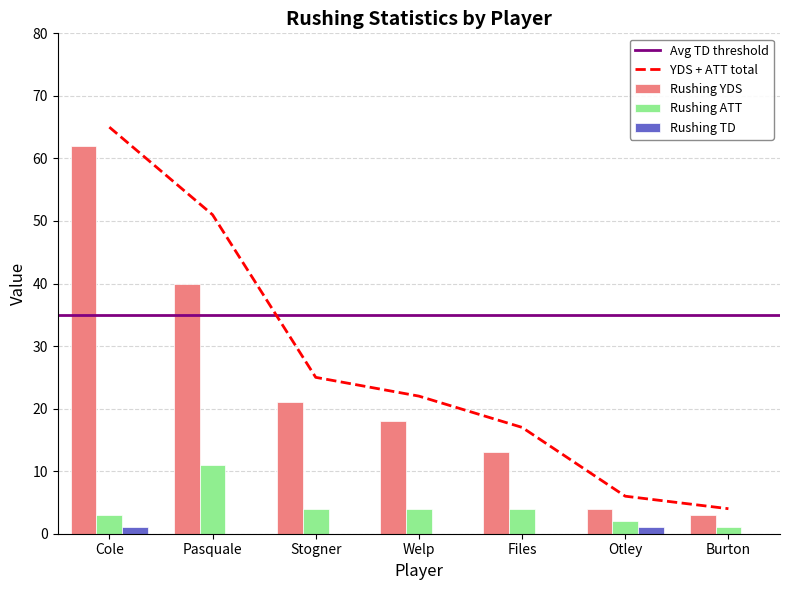

Are the bars grouped side by side (vs. stacked)?

Yes